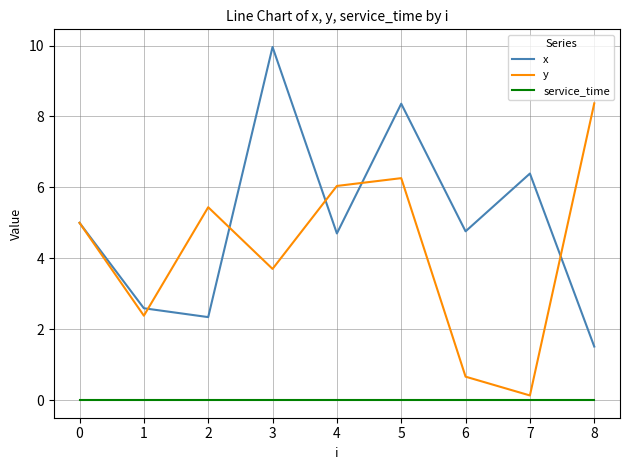

What is the total value across all series at 5?

14.6